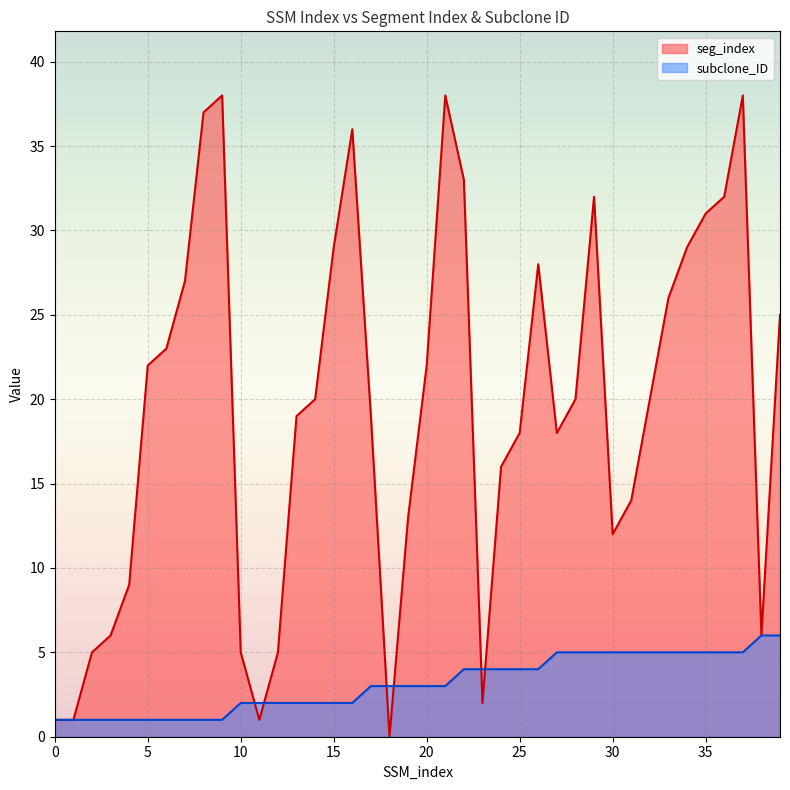

At which category is the sum across all series the highest?

37